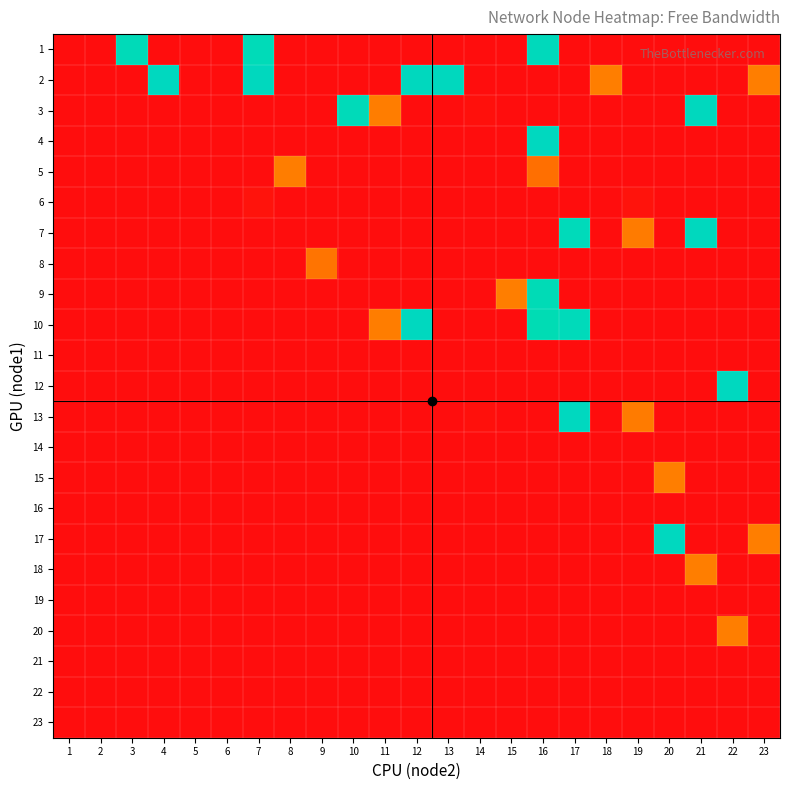

At which category does the chart reach its peak across all series?

22